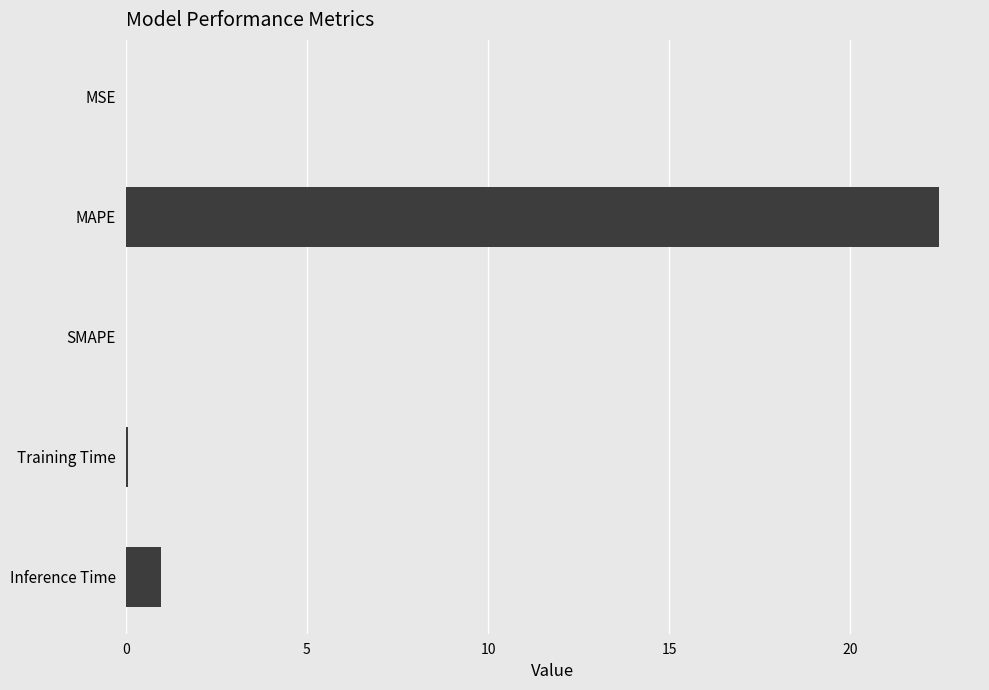

Between Inference Time and Training Time, which is larger?

Inference Time